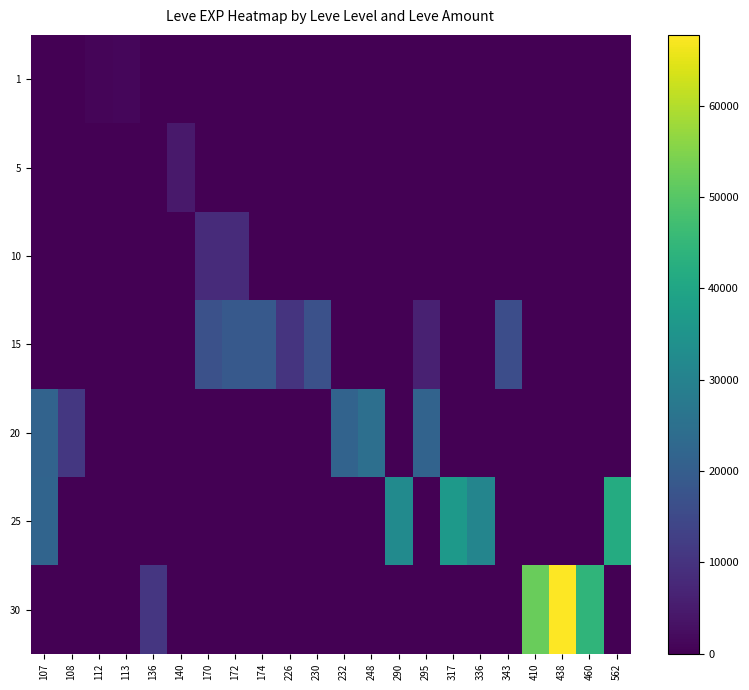

What is the spread (max minus min) of values at 336?

30820